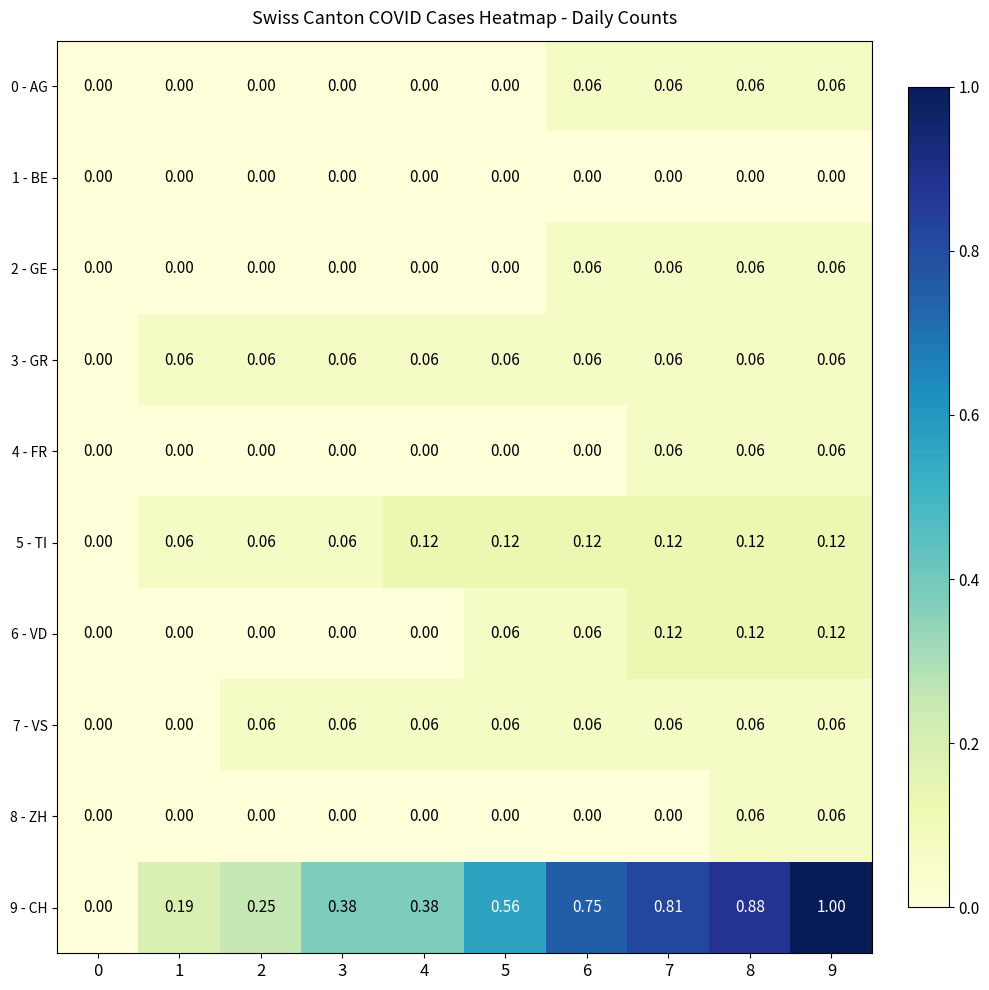

How many data points does each series have?

10